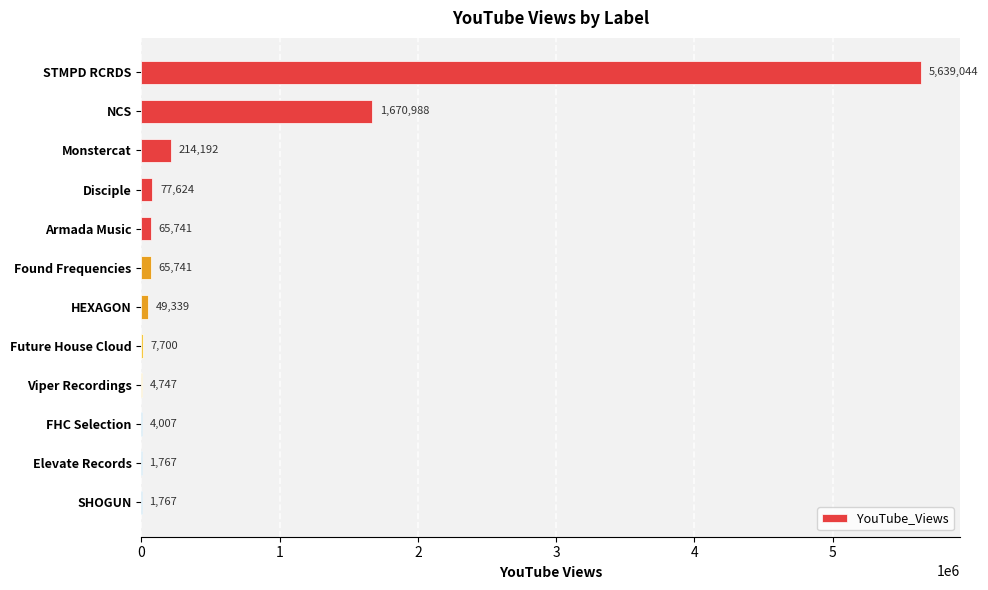

What is the sum of all values?

7802657